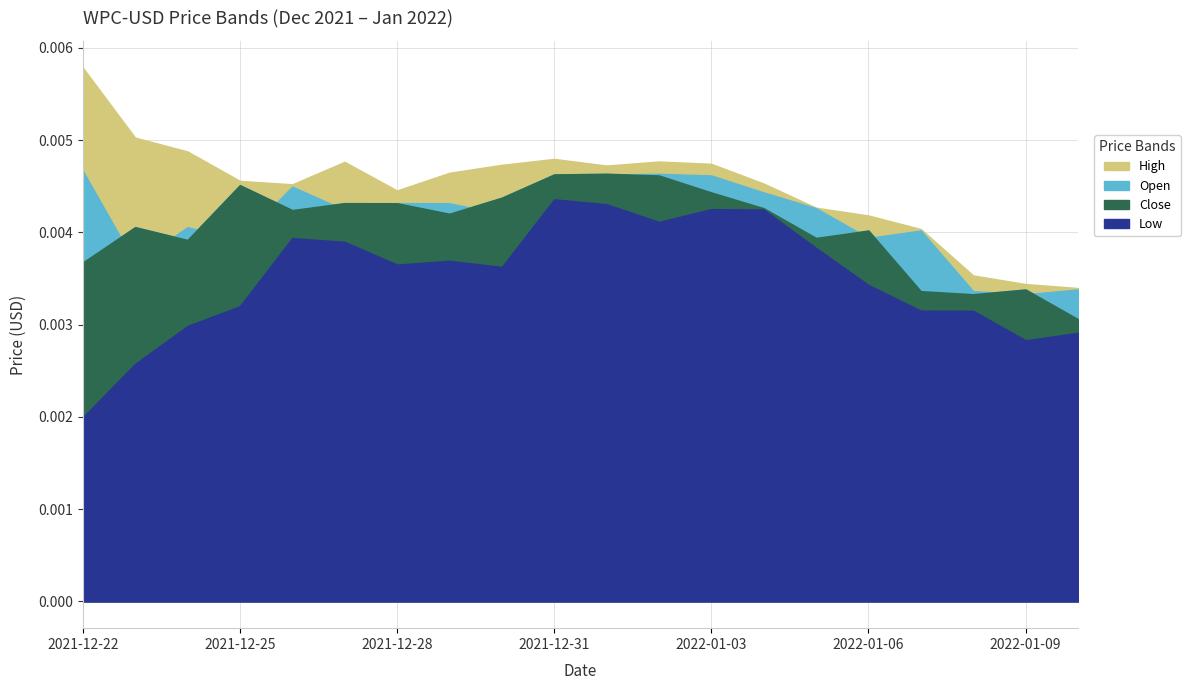

Rank the series by their maximum value, from lowest to highest.

Low, Close, Open, High